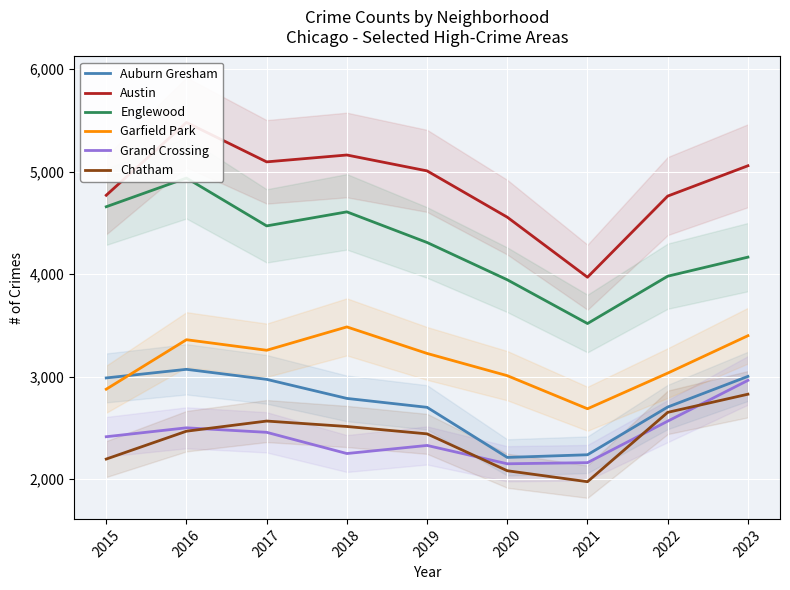

Which category has the highest value in the Austin series?

2016